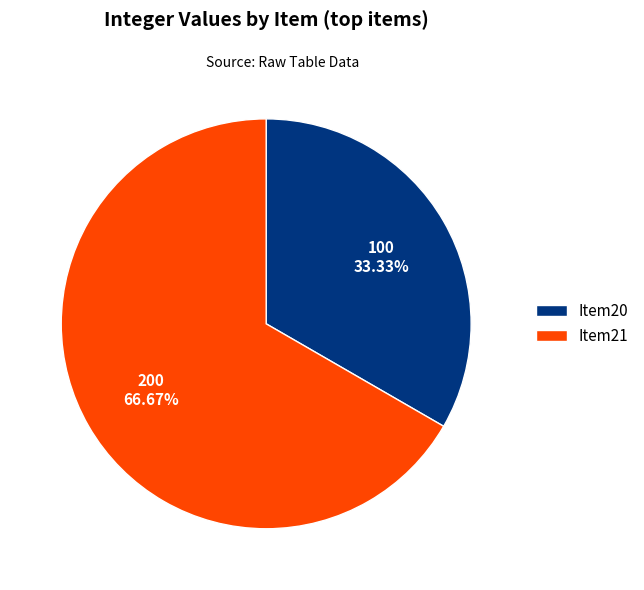

To the nearest percent, what portion does Item20 represent?

33%